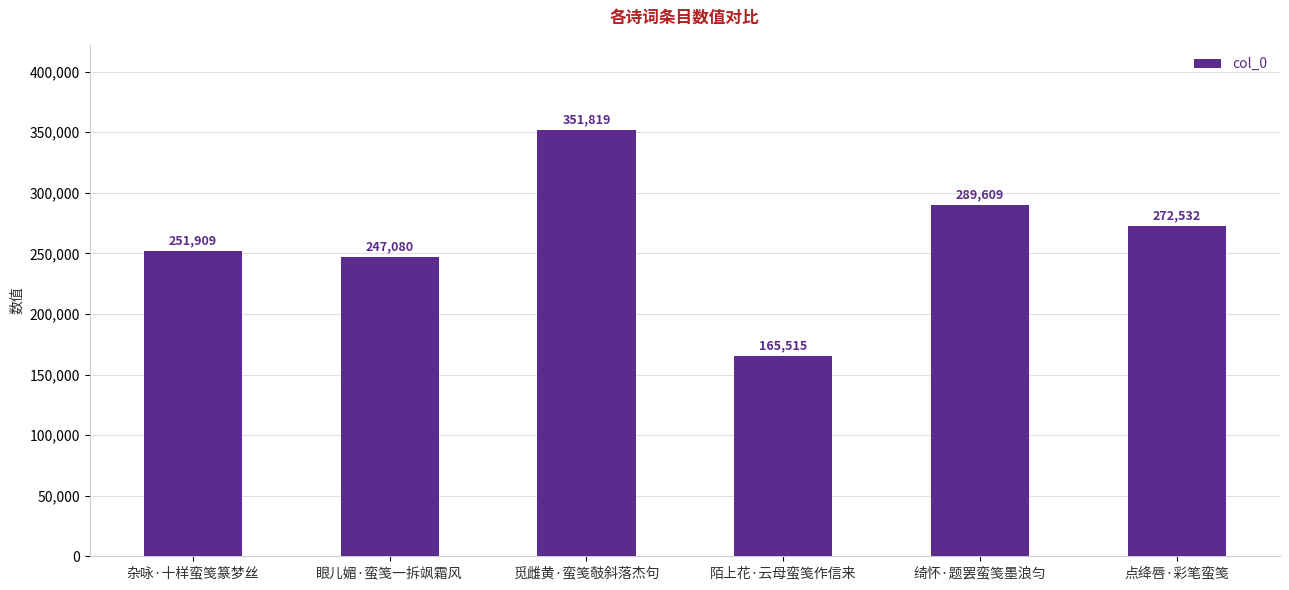

Which label corresponds to the largest value in the chart?

觅雌黄·蛮笺攲斜落杰句